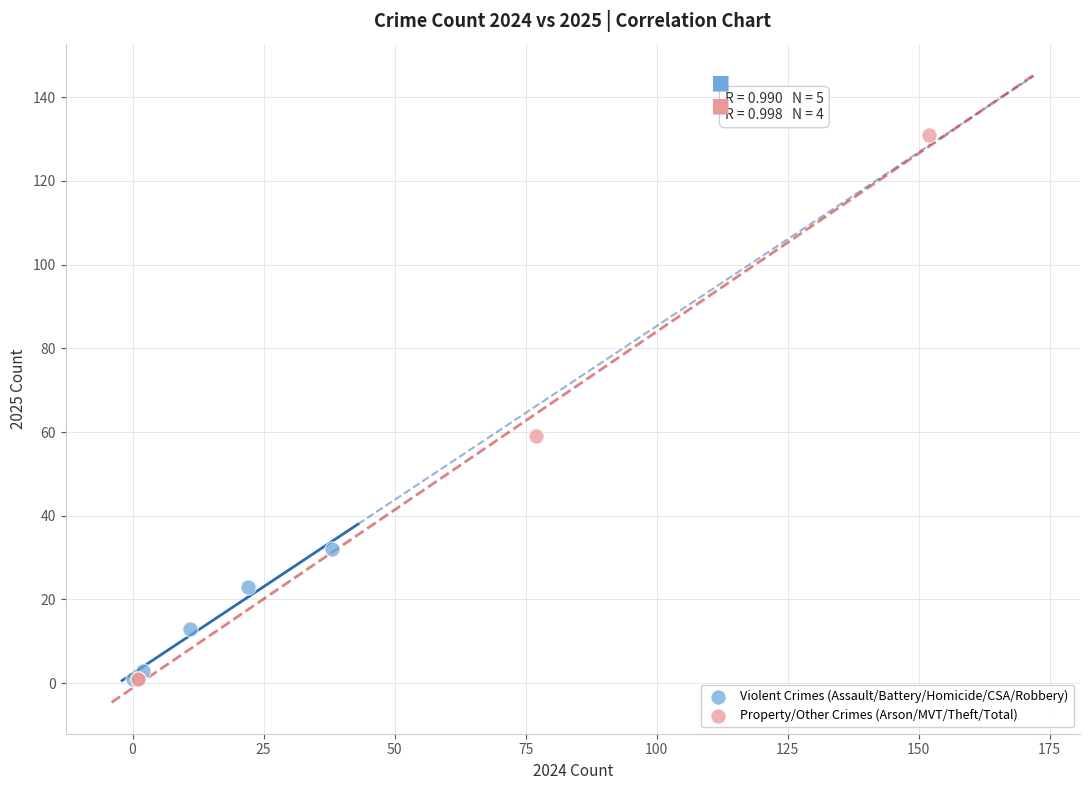

Which series has the widest spread of Y values?

Property/Other Crimes (Arson/MVT/Theft/Total)